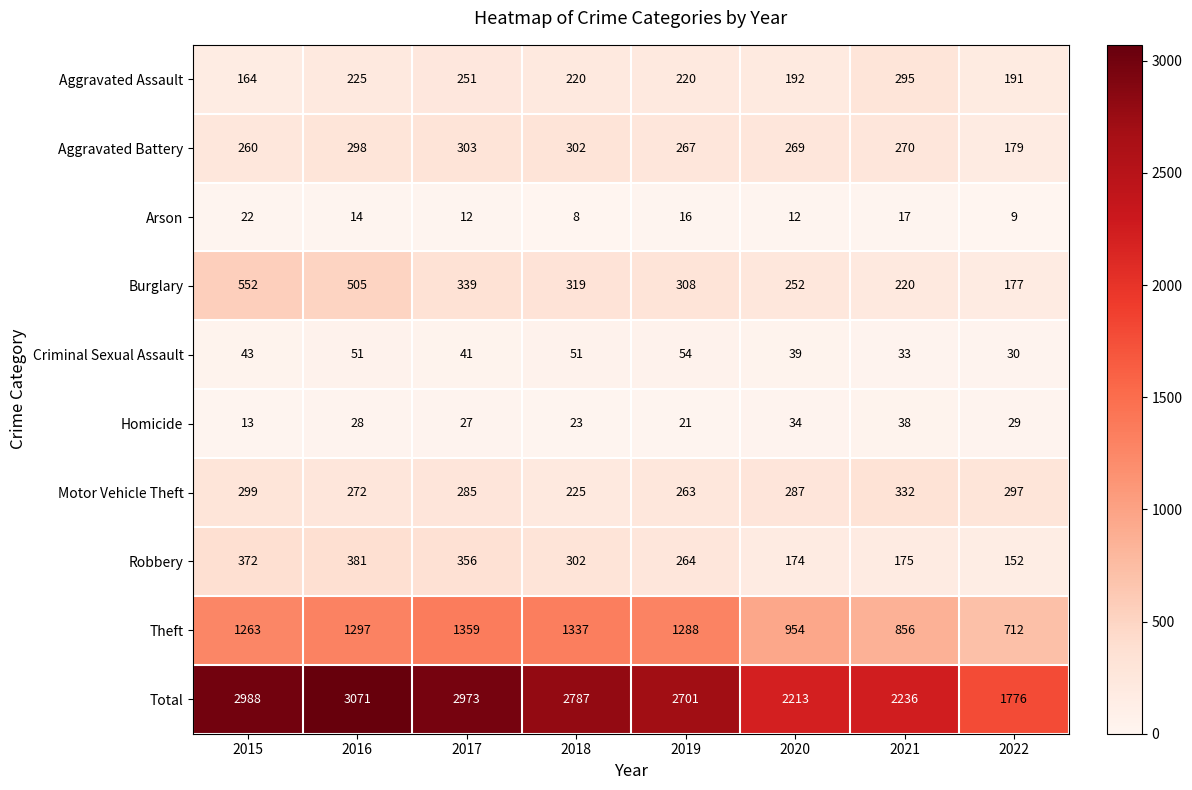

Is it true that Theft equals 954 at 2020?

True